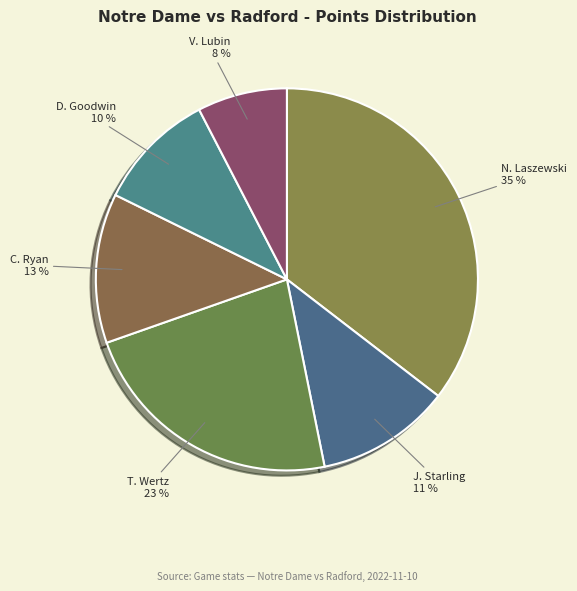

To the nearest percent, what is the combined percentage of J. Starling and C. Ryan?

24%